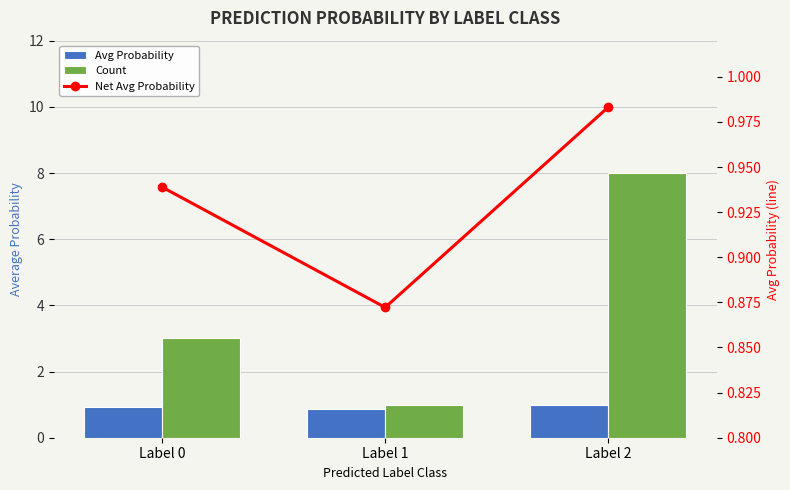

Between Label 1 and Label 2, which series saw the biggest shift?

Count